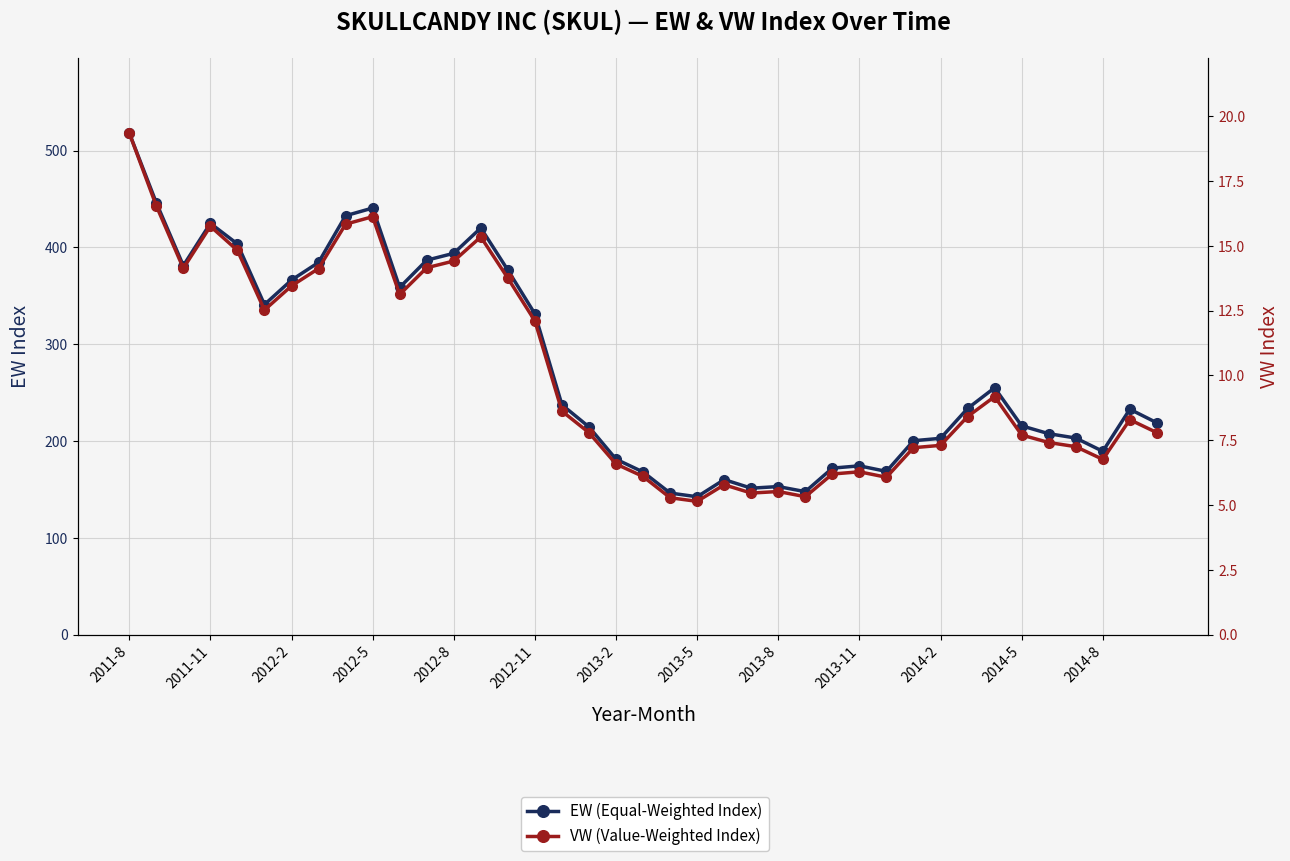

At how many categories does at least one series exceed 311?

16